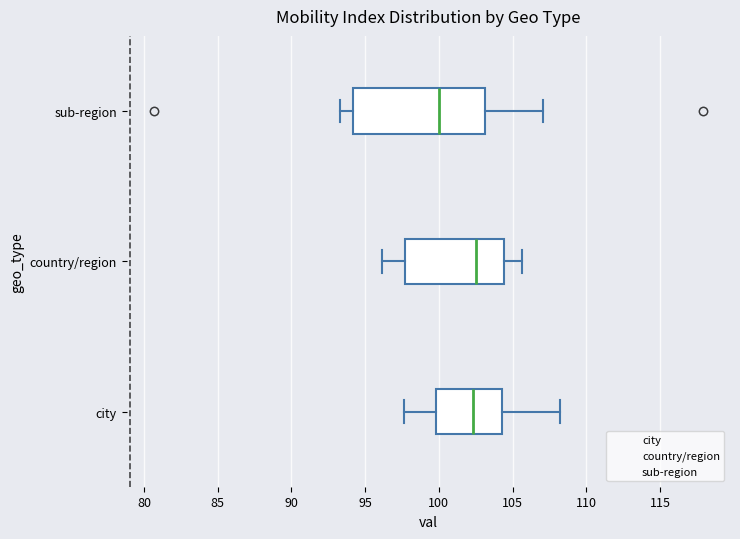

Which box has the furthest to the left median line?

sub-region